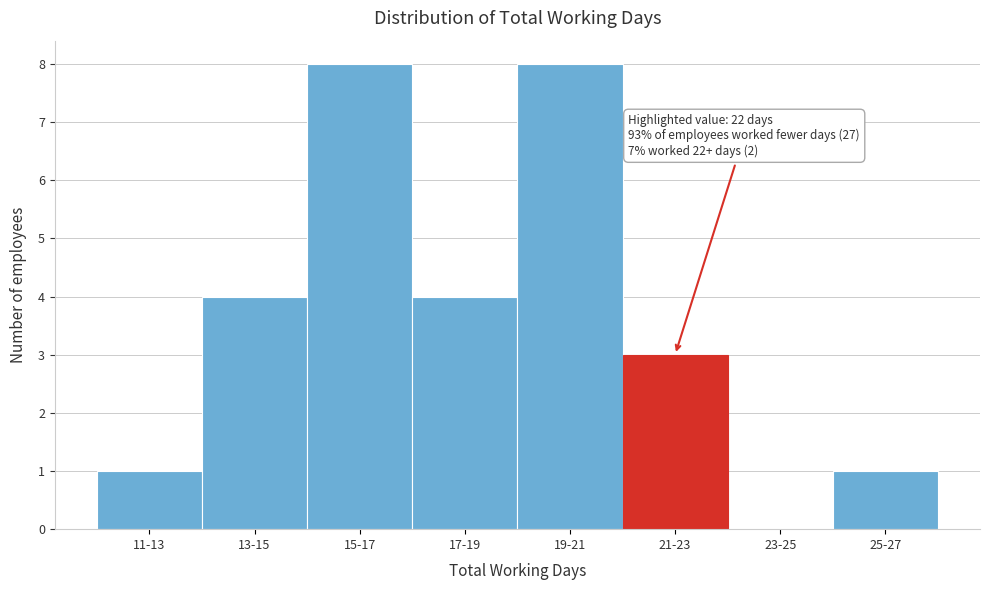

Reading left to right, list all the values displayed in this chart.

11-13=1	13-15=4	15-17=8	17-19=4	19-21=8	21-23=3	23-25=0	25-27=1